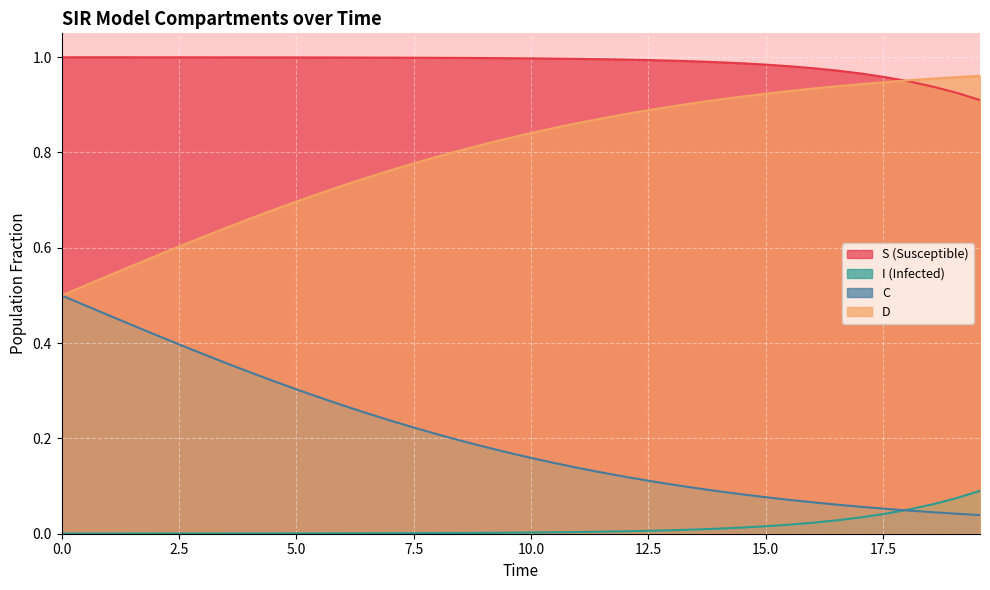

Rank the series by their average value, from highest to lowest.

S (Susceptible), D, C, I (Infected)